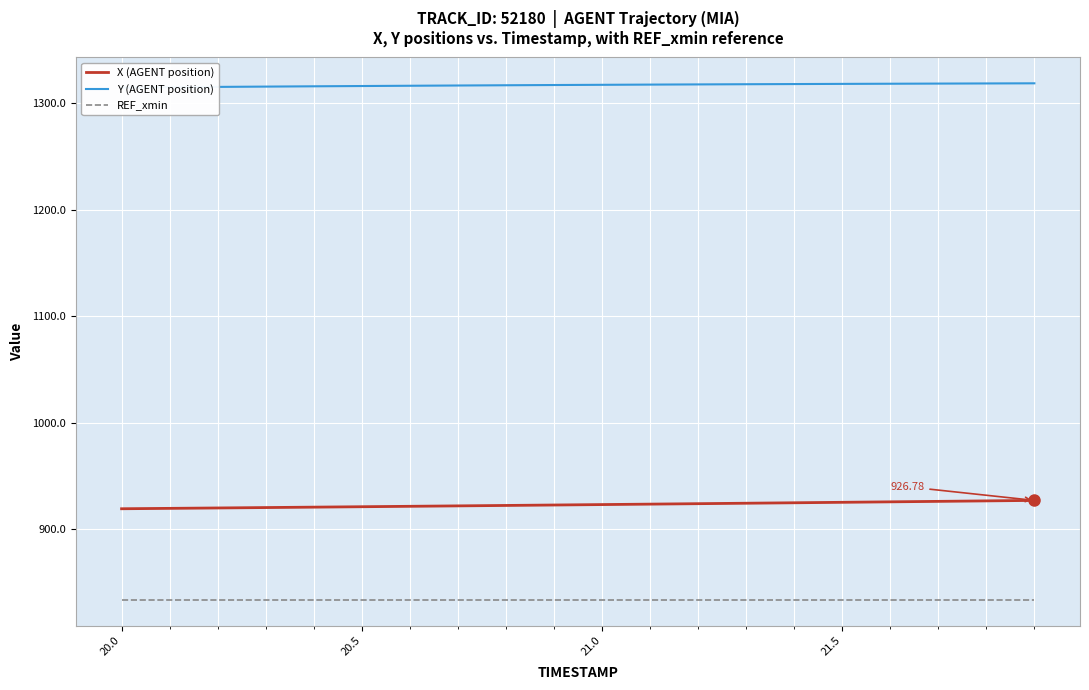

Which series has the largest total across all categories?

Y (AGENT position)